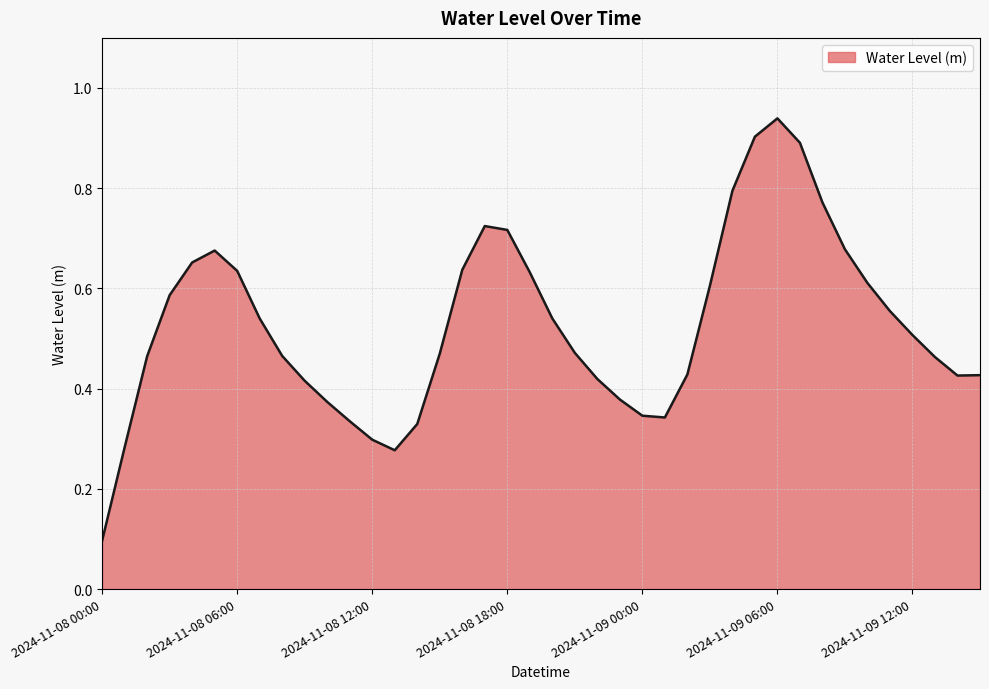

Is this an area chart (filled region under the line)?

Yes